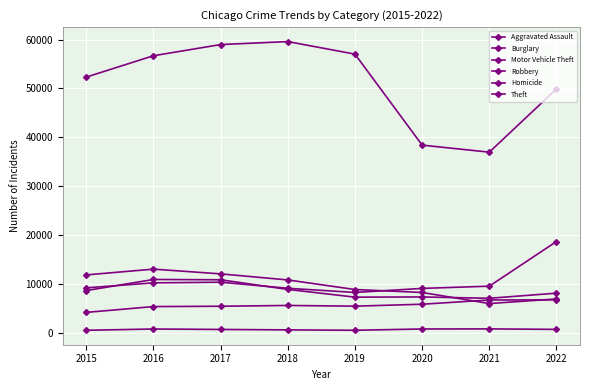

What is the average value of the Homicide series?

621